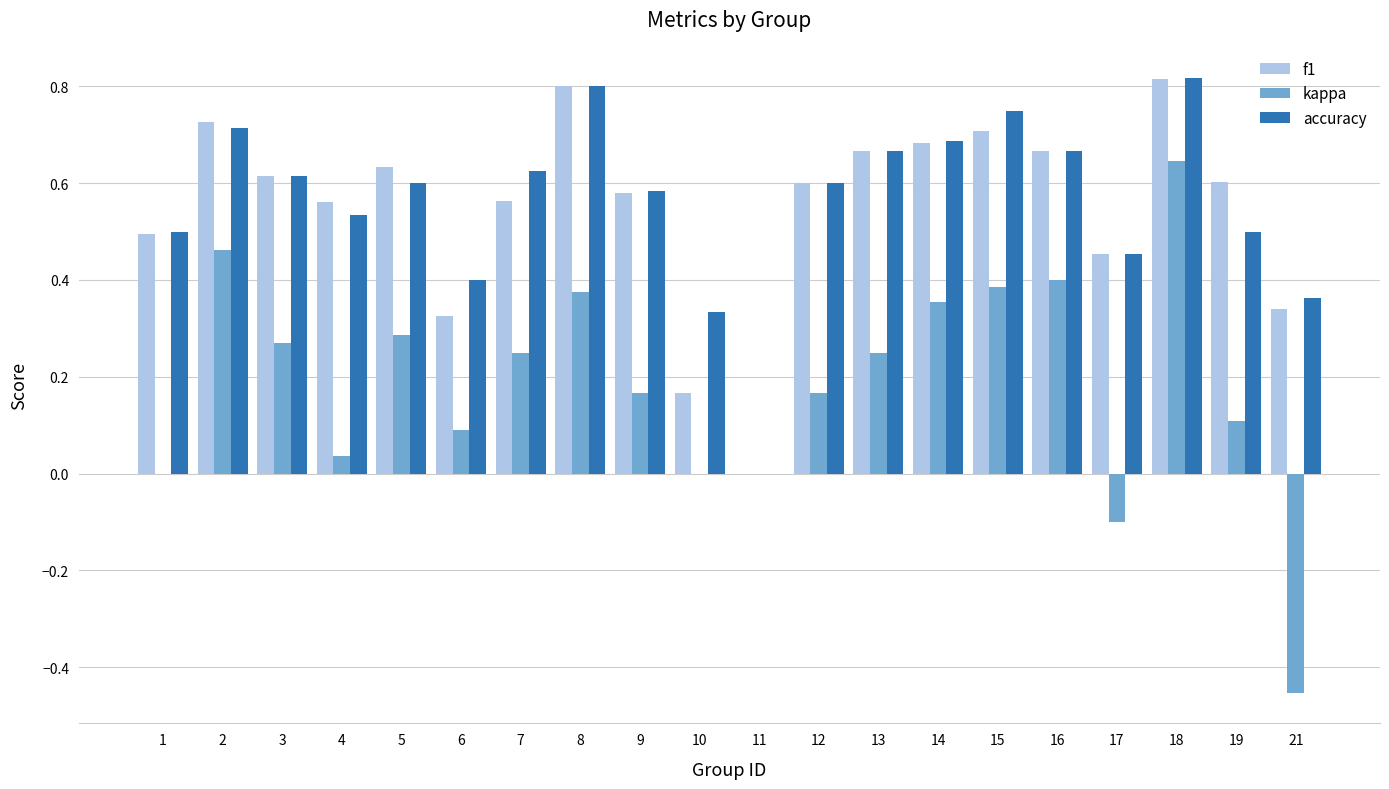

How many categories are shown in the chart?

20